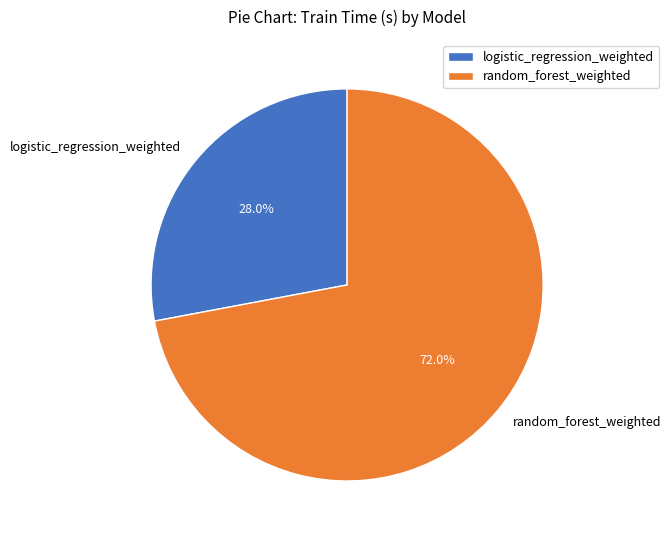

How many slices are in this pie chart?

2